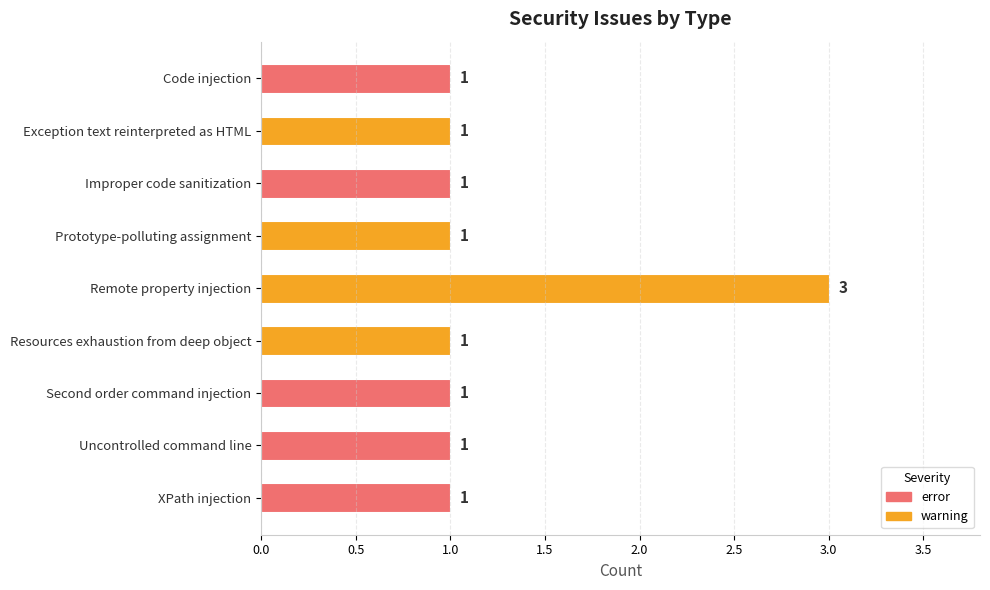

Reading top to bottom, extract all data points from this chart.

1	1	1	1	3	1	1	1	1